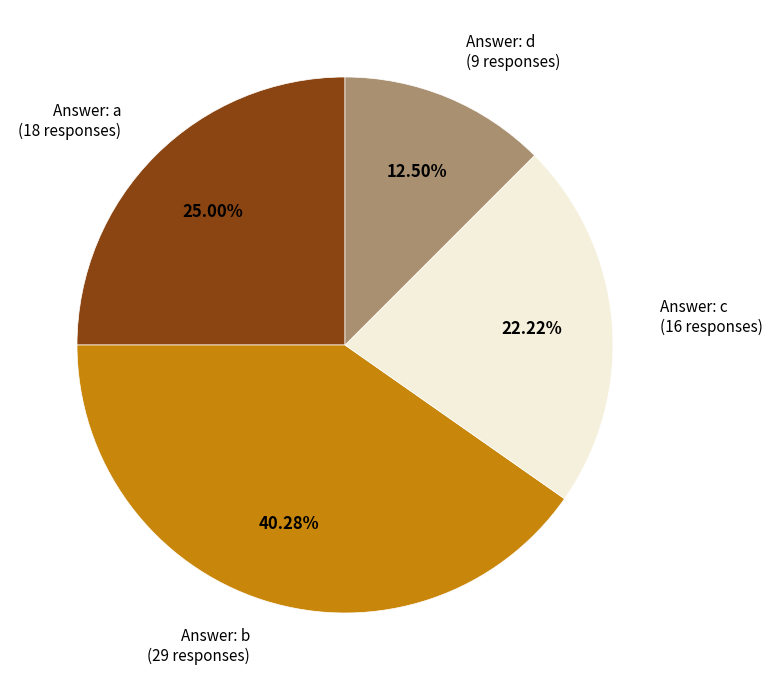

Combined, do Answer: a (18 responses) and Answer: d (9 responses) account for over 50%?

No